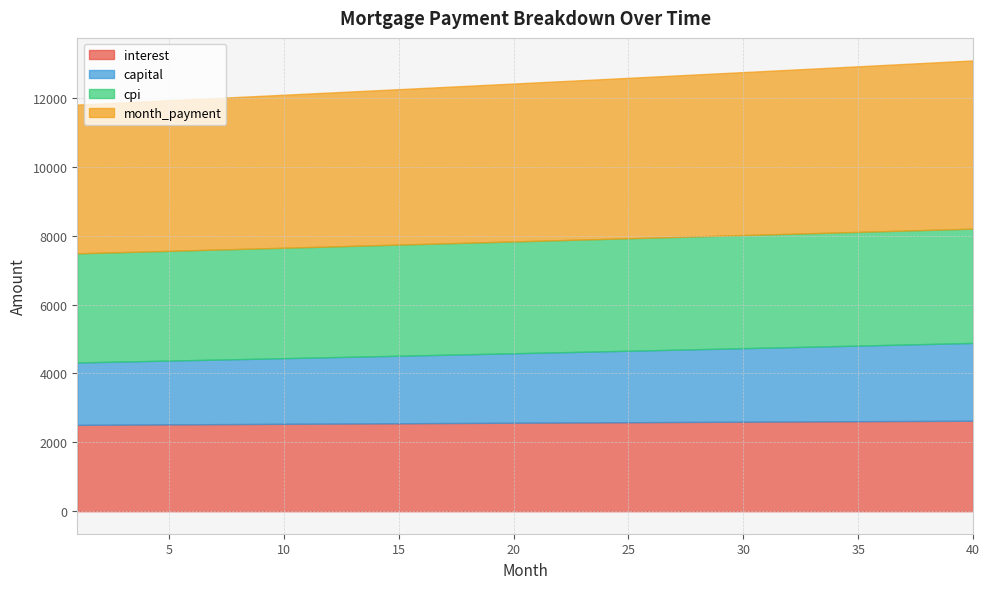

True or false: cpi has more than 0 points higher than both neighbors.

False